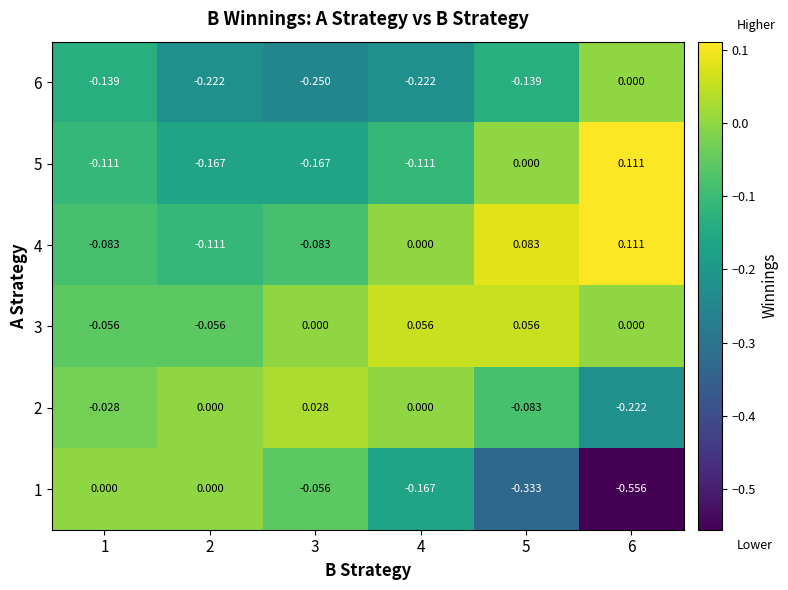

At which category is the sum across all series the highest?

5